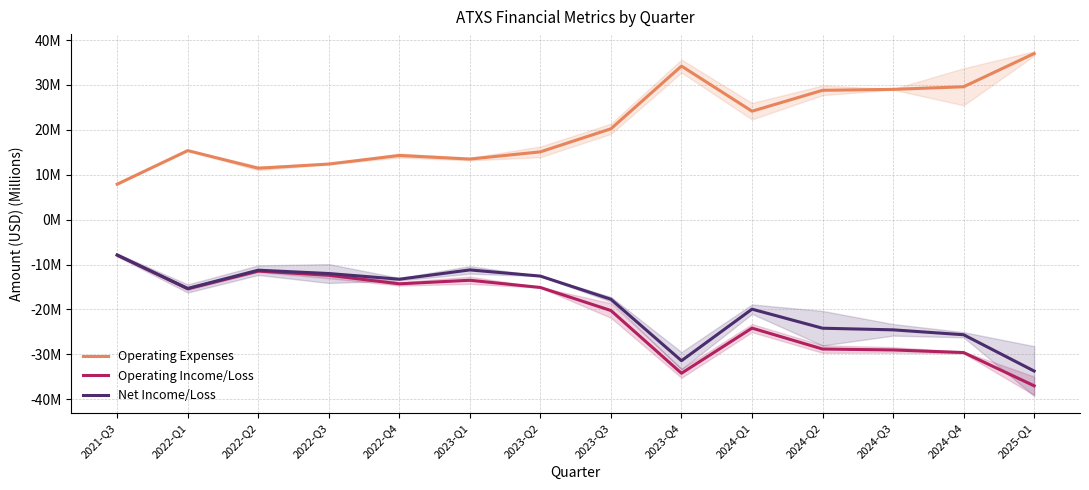

Reading left to right, list all the values displayed in this chart.

Operating Expenses: 2021-Q3=7.9	2022-Q1=15.4	2022-Q2=11.4	2022-Q3=12.4	2022-Q4=14.3	2023-Q1=13.5	2023-Q2=15.1	2023-Q3=20.2	2023-Q4=34.2	2024-Q1=24.1	2024-Q2=28.8	2024-Q3=29.0	2024-Q4=29.6	2025-Q1=37.0
Operating Income/Loss: 2021-Q3=-7.9	2022-Q1=-15.4	2022-Q2=-11.4	2022-Q3=-12.4	2022-Q4=-14.3	2023-Q1=-13.5	2023-Q2=-15.1	2023-Q3=-20.2	2023-Q4=-34.2	2024-Q1=-24.1	2024-Q2=-28.8	2024-Q3=-29.0	2024-Q4=-29.6	2025-Q1=-37.0
Net Income/Loss: 2021-Q3=-7.9	2022-Q1=-15.3	2022-Q2=-11.2	2022-Q3=-12.0	2022-Q4=-13.3	2023-Q1=-11.2	2023-Q2=-12.6	2023-Q3=-17.7	2023-Q4=-31.4	2024-Q1=-19.9	2024-Q2=-24.2	2024-Q3=-24.5	2024-Q4=-25.6	2025-Q1=-33.7